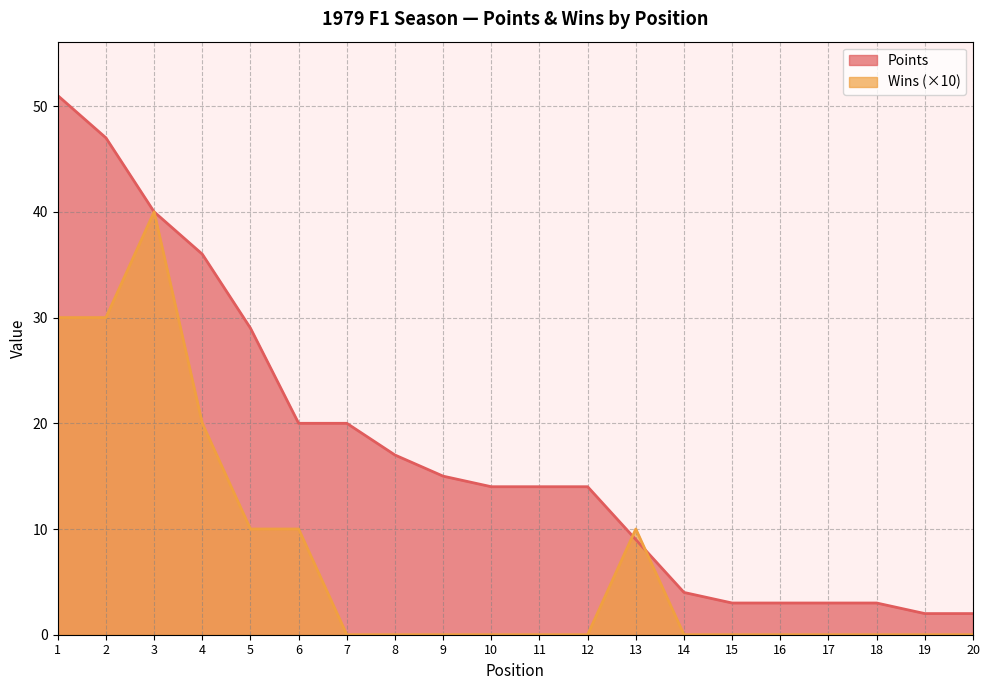

The value of Wins at 16 is 0. True or false?

True